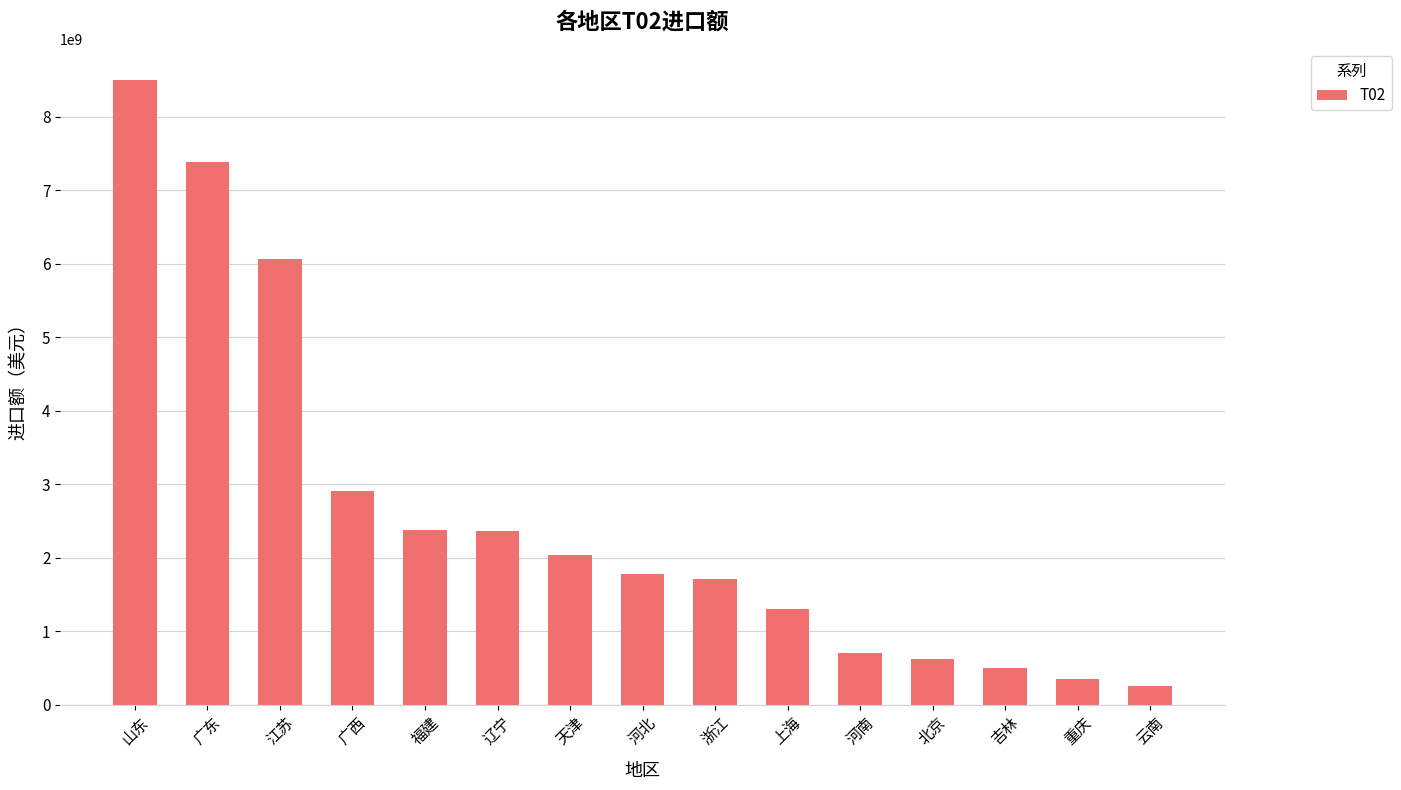

Are the bars grouped side by side (vs. stacked)?

No